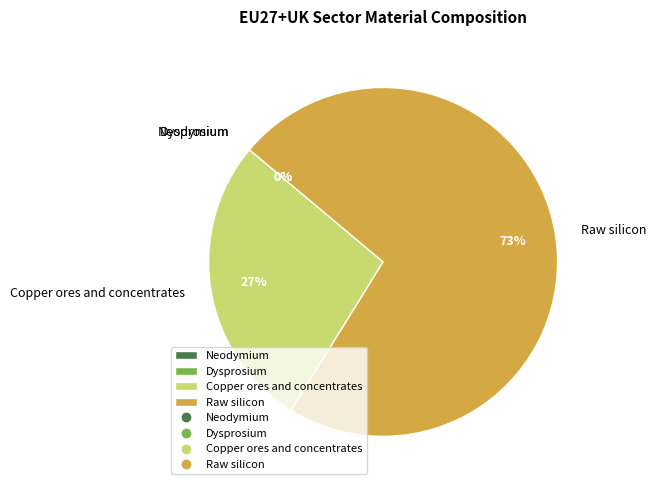

What percentage do Copper ores and concentrates and Raw silicon together represent?

100.0%